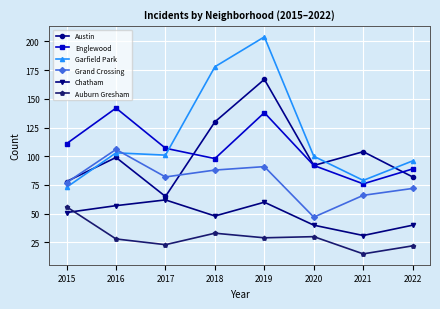

Reading left to right, list all the values displayed in this chart.

Austin: 78	99	65	130	167	92	104	82
Englewood: 111	142	107	98	138	92	76	89
Garfield Park: 73	103	101	178	204	100	79	96
Grand Crossing: 77	106	82	88	91	47	66	72
Chatham: 51	57	62	48	60	40	31	40
Auburn Gresham: 56	28	23	33	29	30	15	22